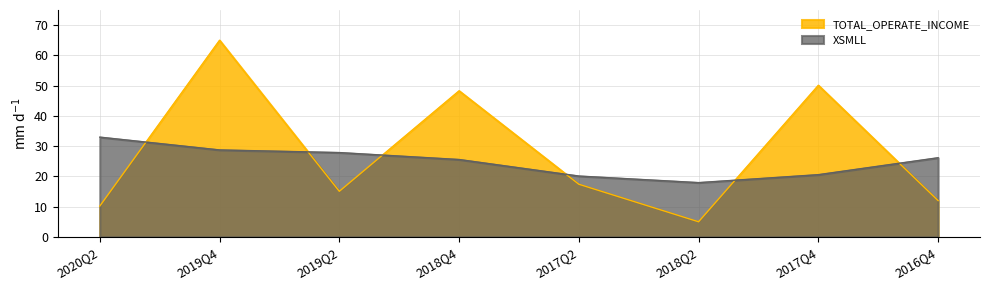

Where does the XSMLL series first go above 26?

2020Q2